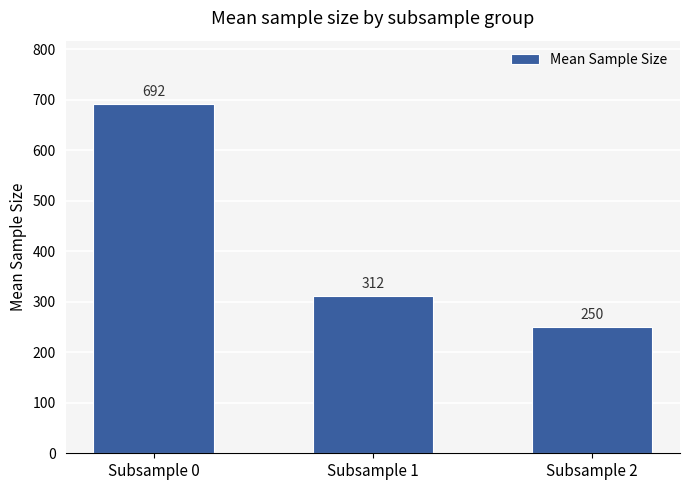

Approximately how many times larger is the value at Subsample 0 compared to Subsample 1?

2.2